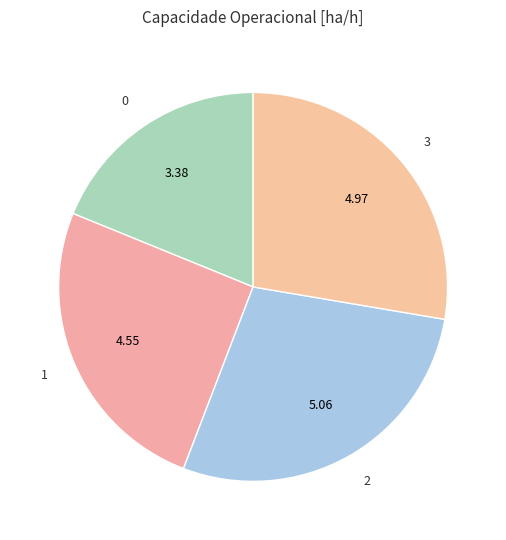

How many segments does this pie chart have?

4